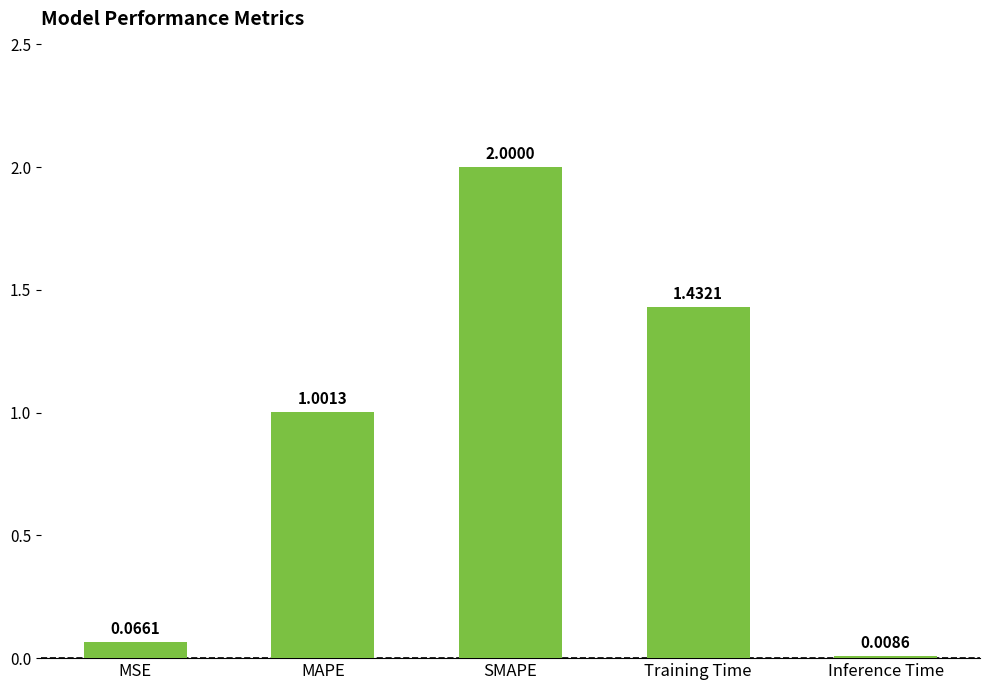

Rank the categories by value from lowest to highest.

Inference Time, MSE, MAPE, Training Time, SMAPE